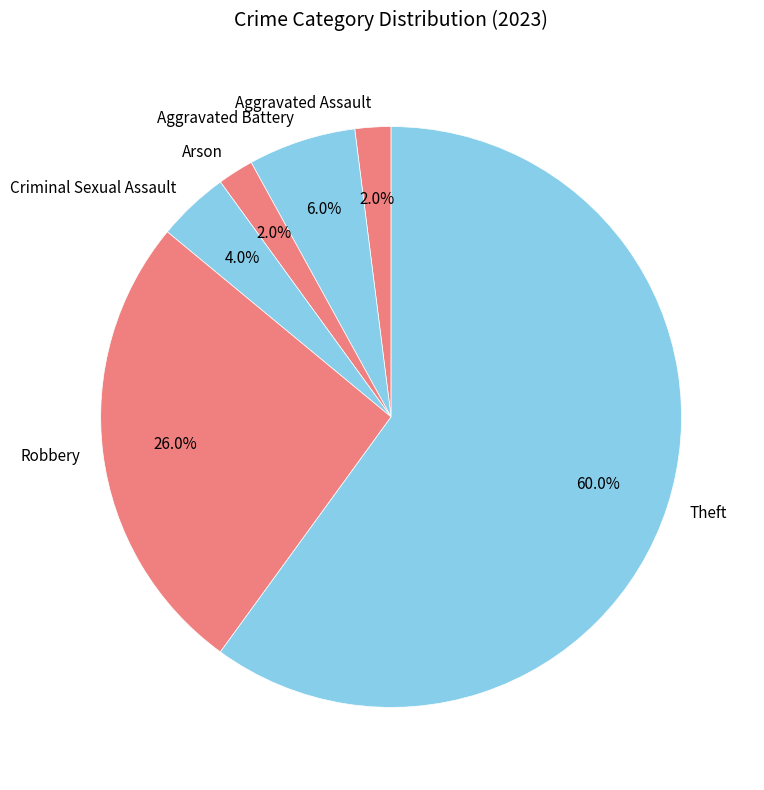

What is the largest slice in the pie chart?

Theft